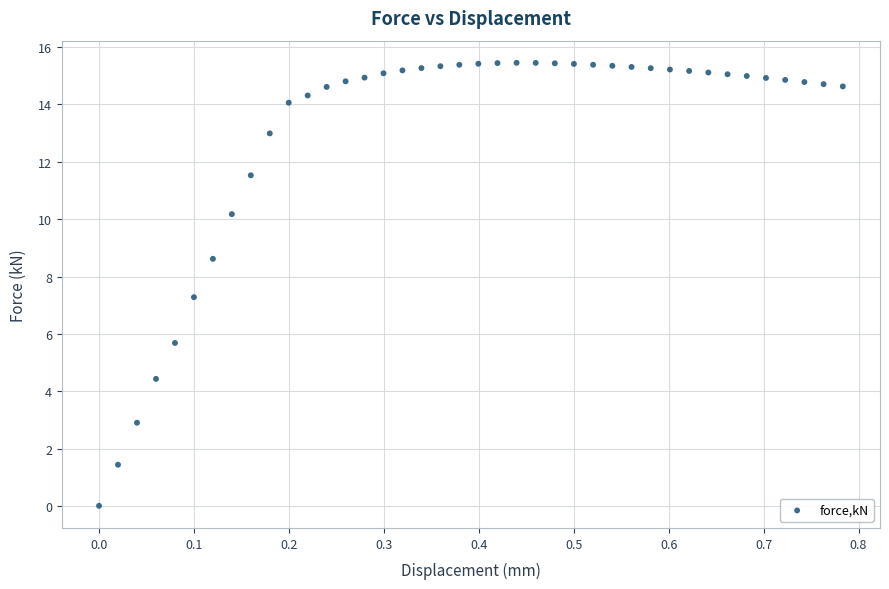

What is the range of X values (max minus min)?

0.8